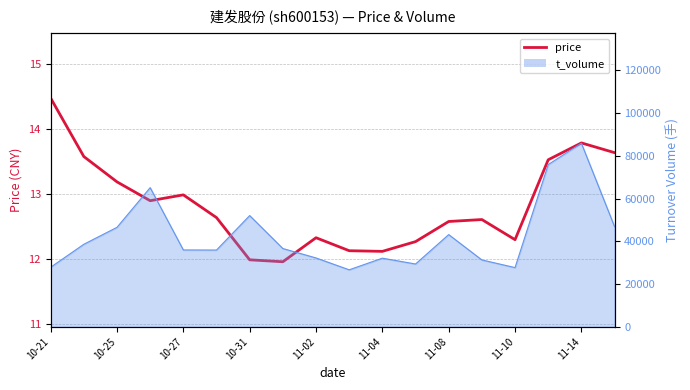

At which category does the chart reach its peak across all series?

10-21